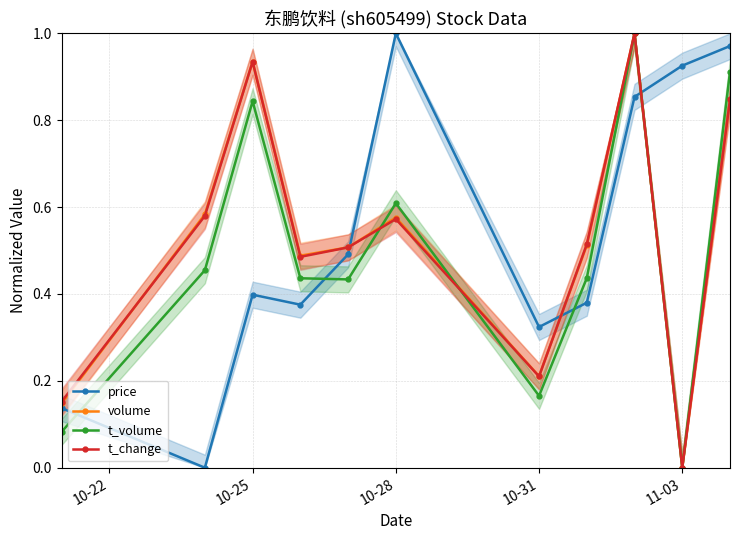

True or false: price has more than 1 points higher than both neighbors.

True